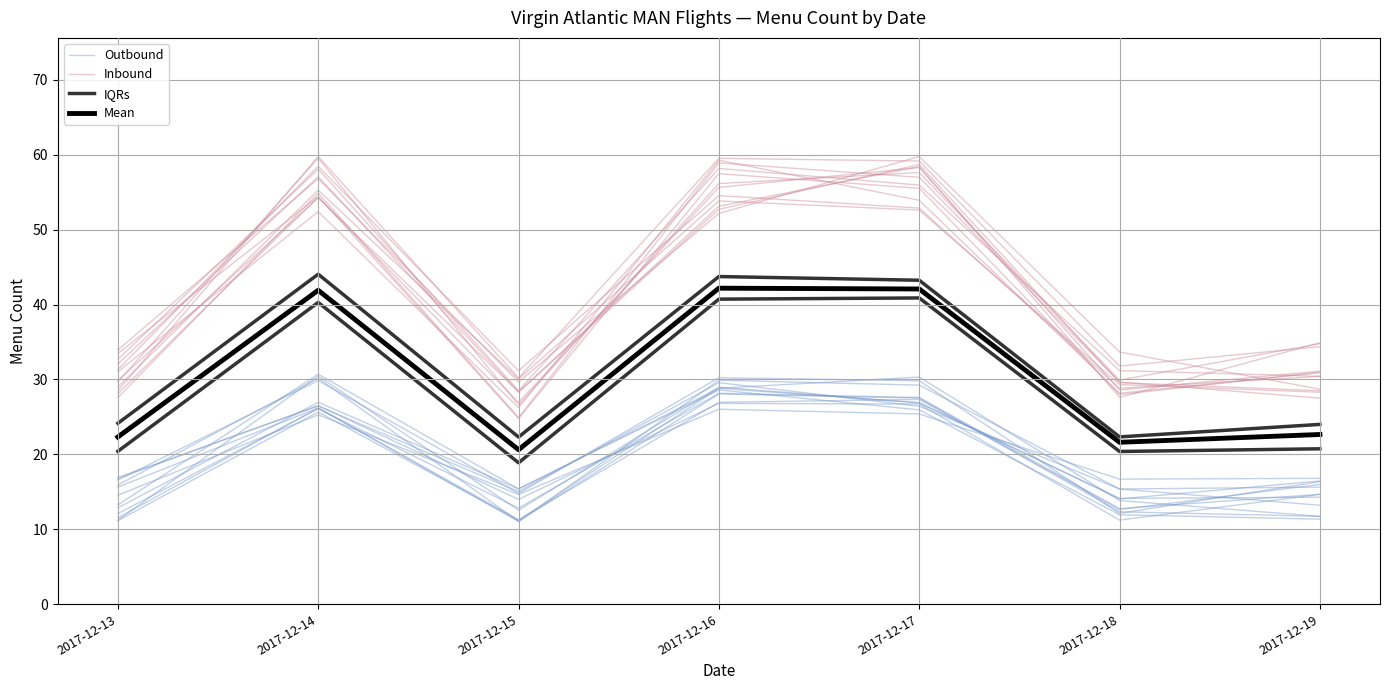

Does the chart display data point markers on the line(s)?

No